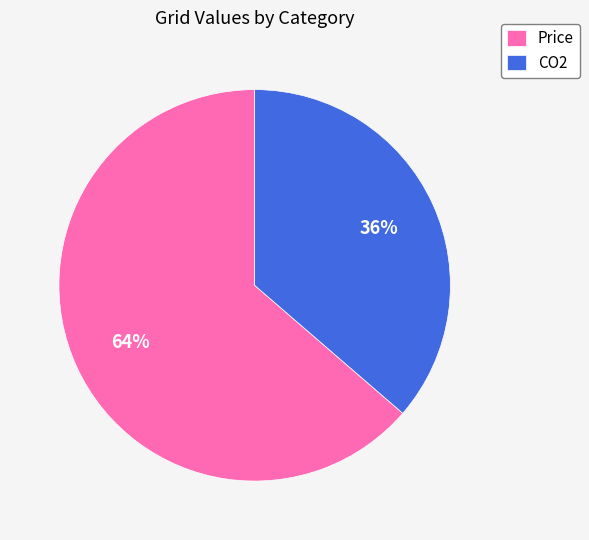

Is the sum of CO2 and Price greater than half?

Yes